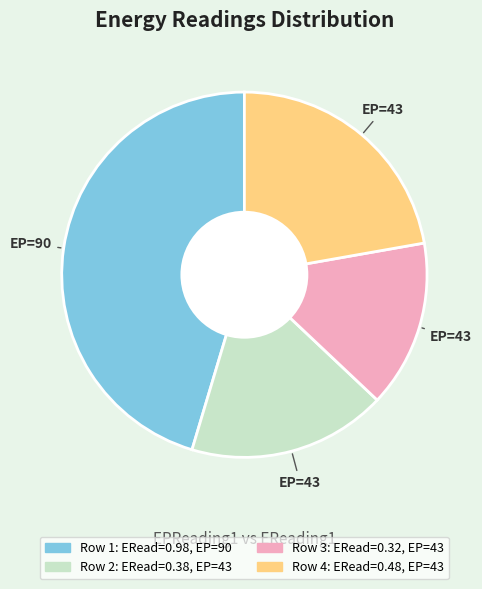

Is there a majority slice in this chart?

No